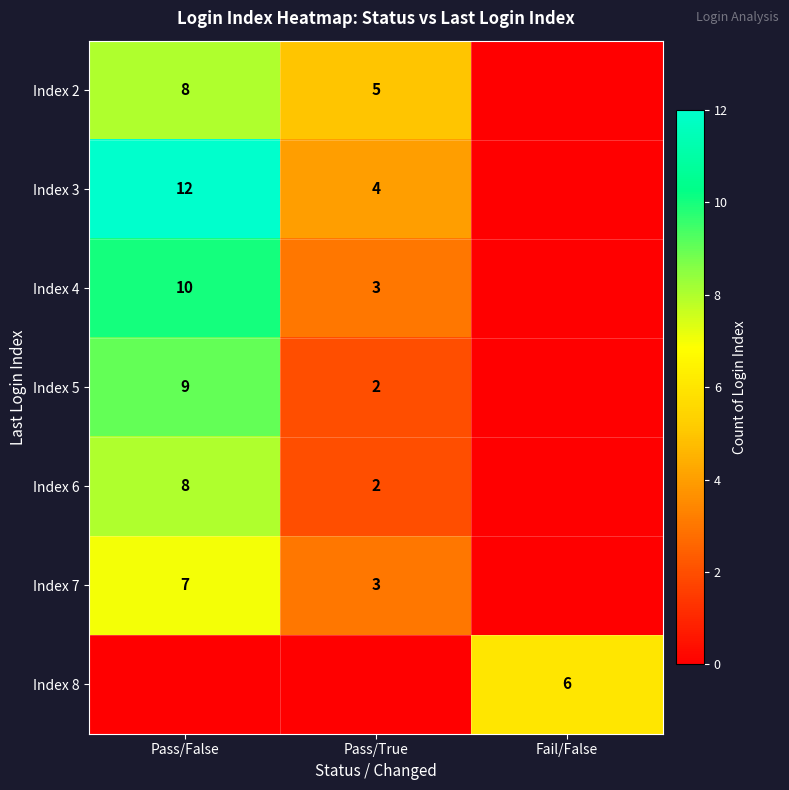

Which category has the highest value across all series?

Pass/False